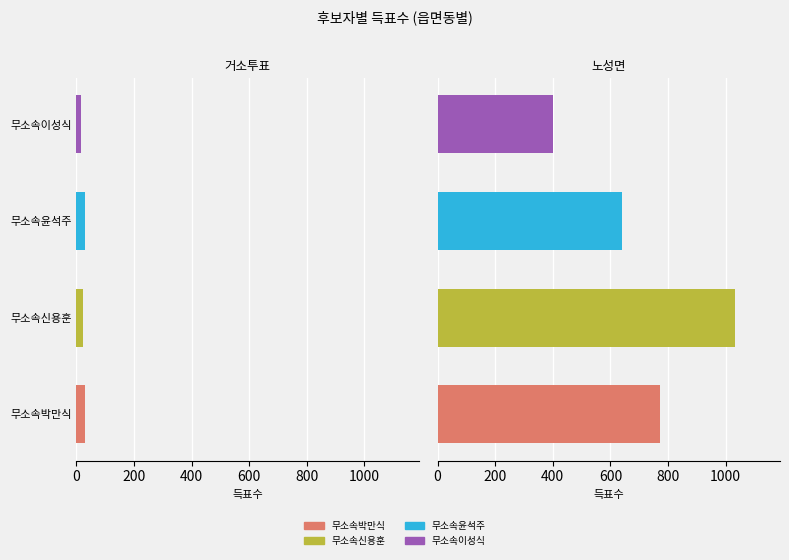

At 노성면, list the series in order from largest to smallest.

무소속신용훈, 무소속박만식, 무소속윤석주, 무소속이성식